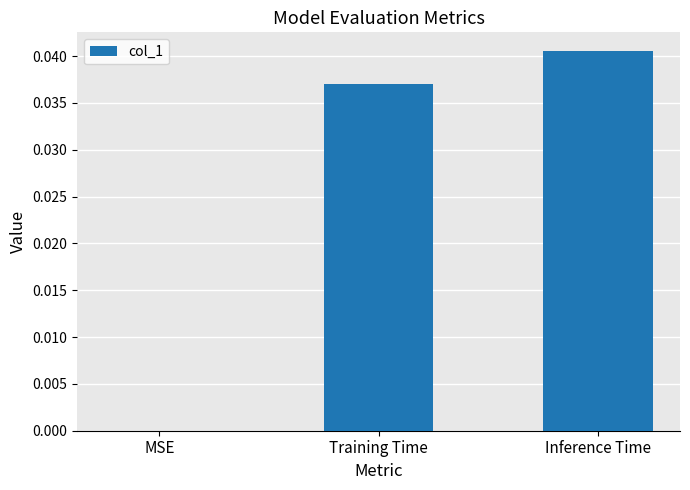

What is the sum of the values at Training Time and Inference Time?

0.1